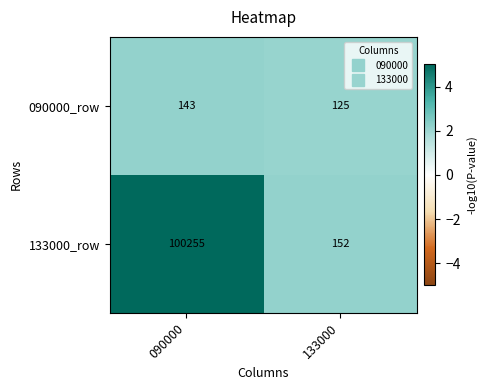

Count the number of categories in the chart.

2